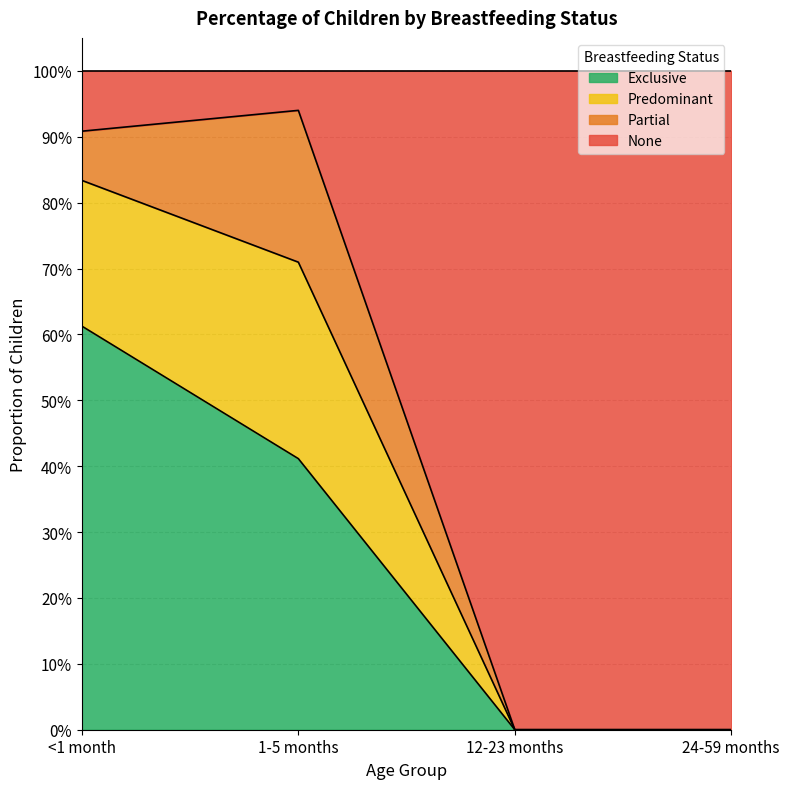

What are all the series names shown in the legend?

Exclusive, Predominant, Partial, None